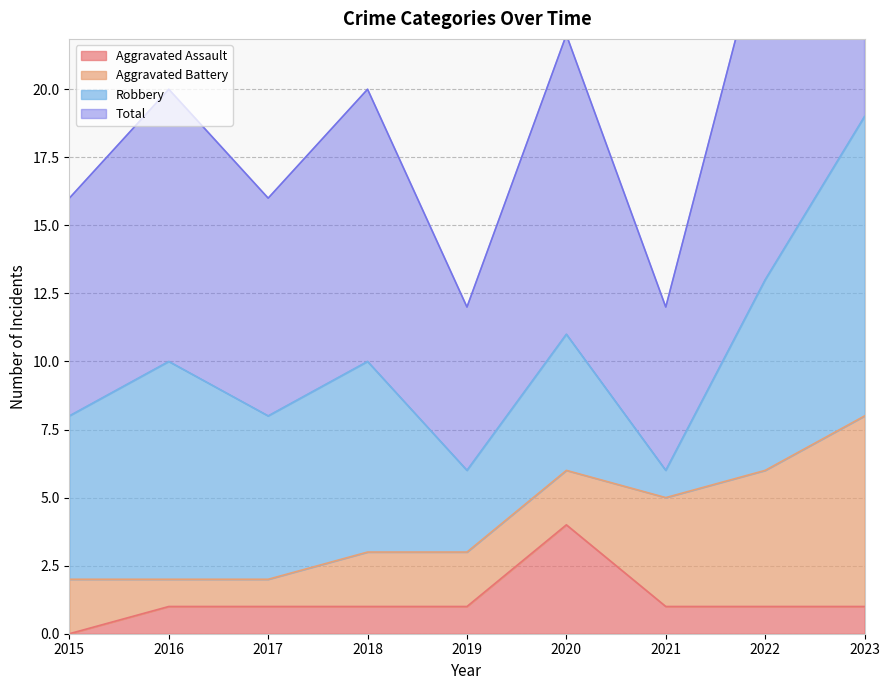

Rank the categories by Total value from highest to lowest.

2023, 2022, 2020, 2016, 2018, 2015, 2017, 2019, 2021